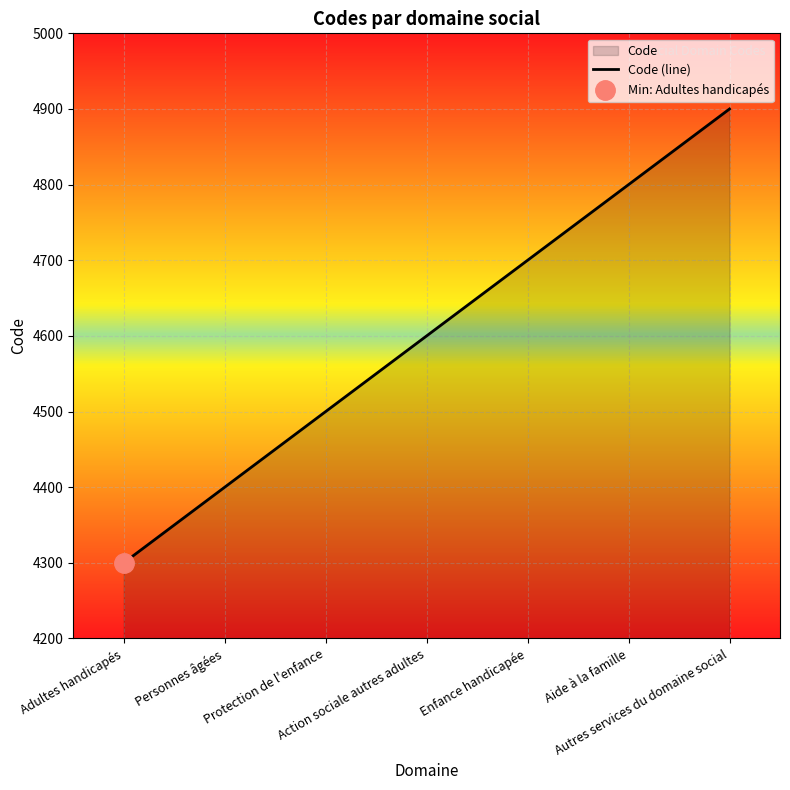

Does the chart display data point markers on the line(s)?

No